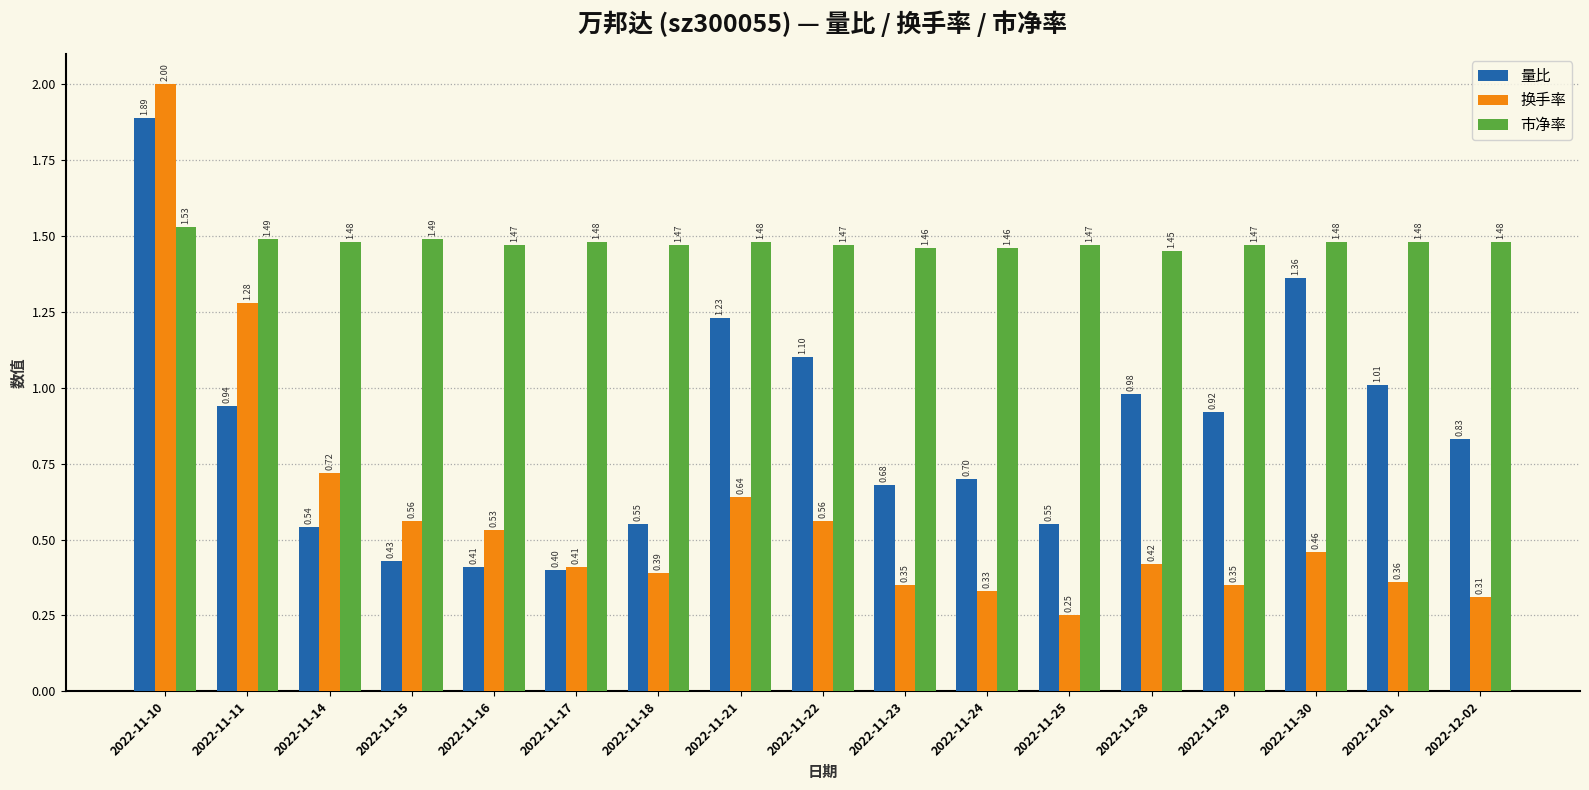

At which label does 换手率 reach its minimum?

2022-11-25